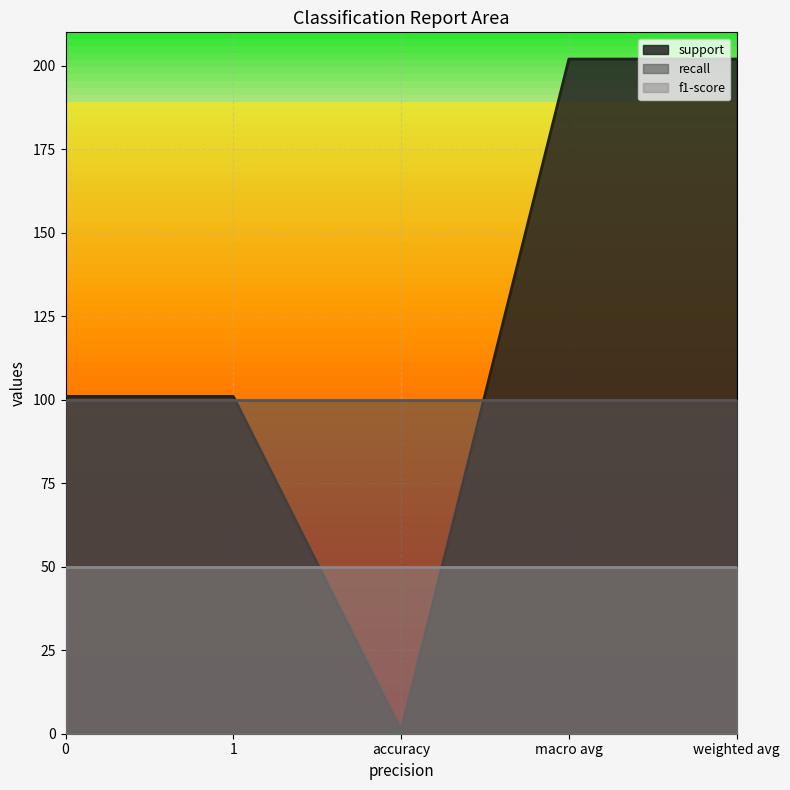

What is the approximate value of support at macro avg, to the nearest 5?

200